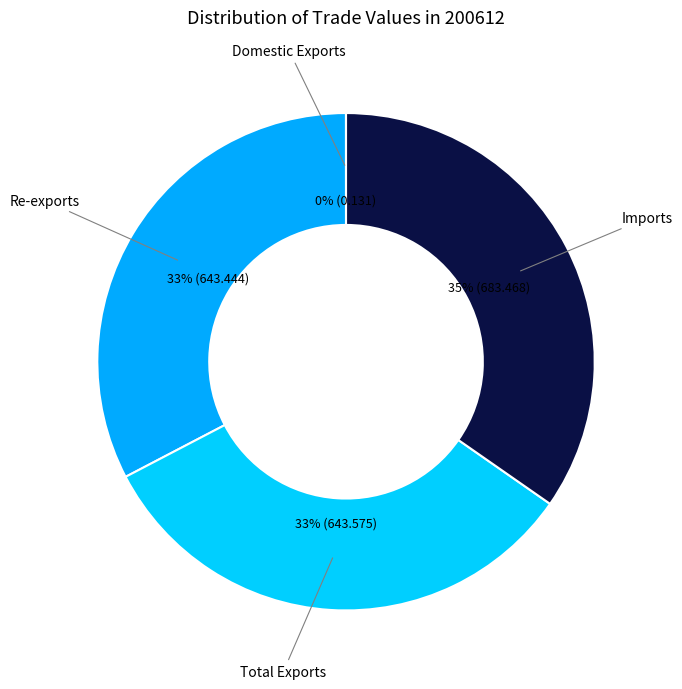

Combined, do Total Exports and Re-exports account for over 50%?

Yes